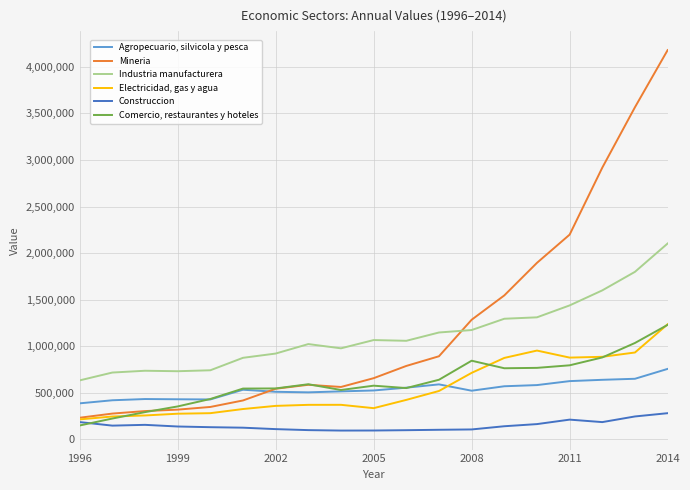

True or false: Industria manufacturera and Construccion intersect in this chart.

False